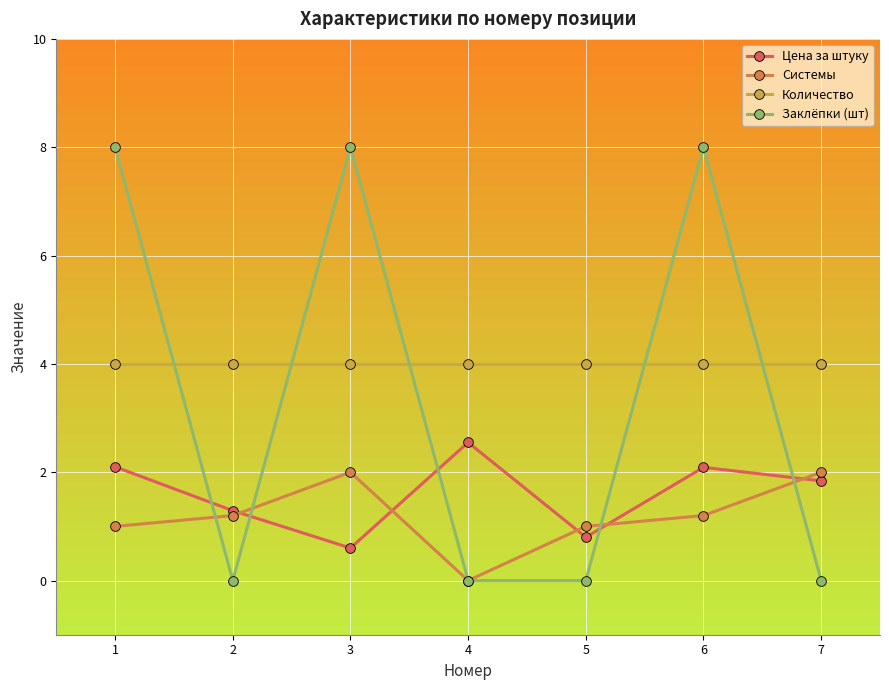

Is this an area chart (filled region under the line)?

No